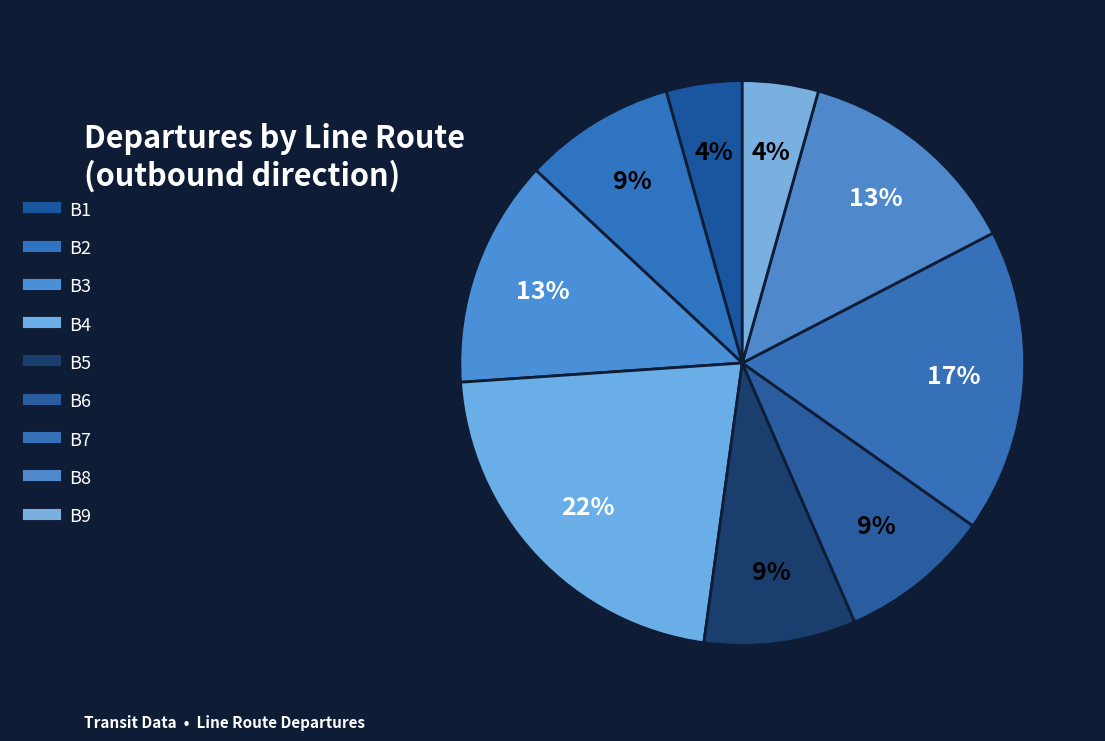

Which has a higher value, B2 or B7?

B7